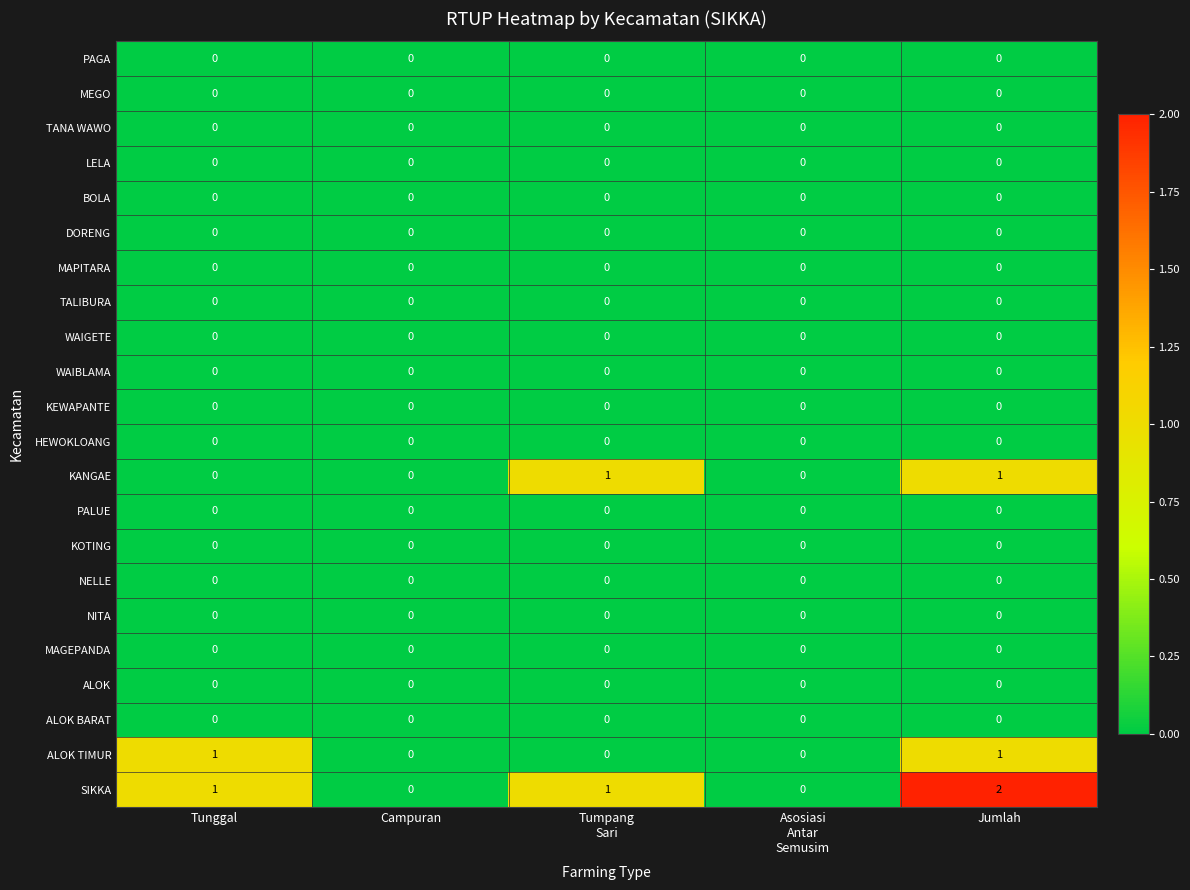

Which series has the largest total across all categories?

SIKKA